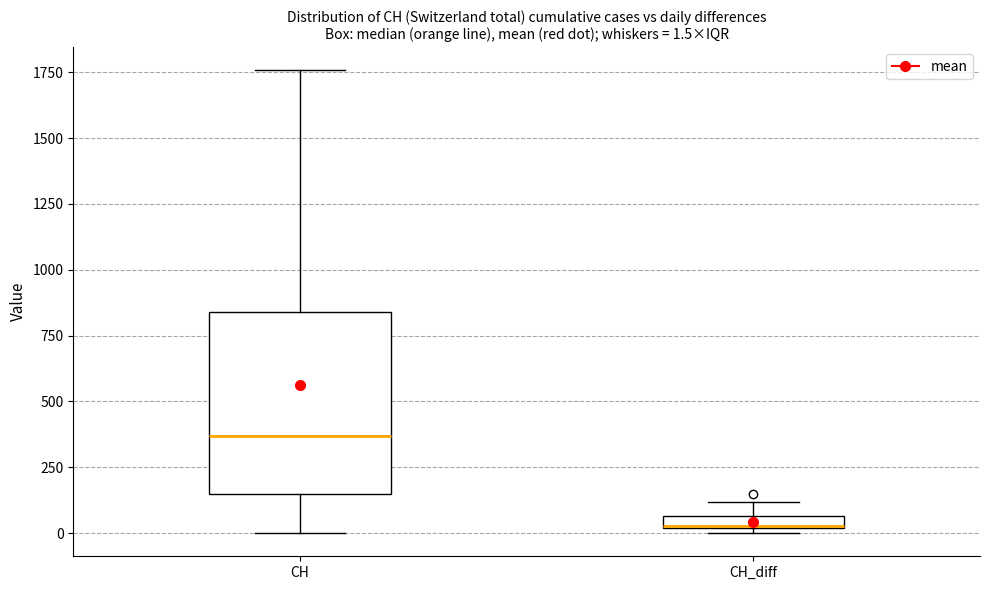

Which box is the tallest, from its lower edge to its upper edge?

CH